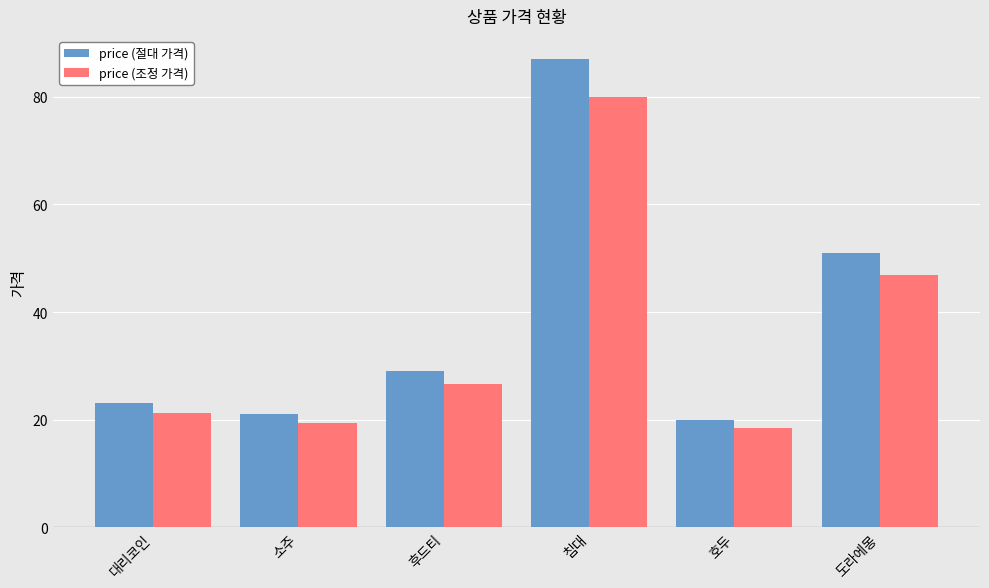

What is the spread (max minus min) of values at 침대?

7.0